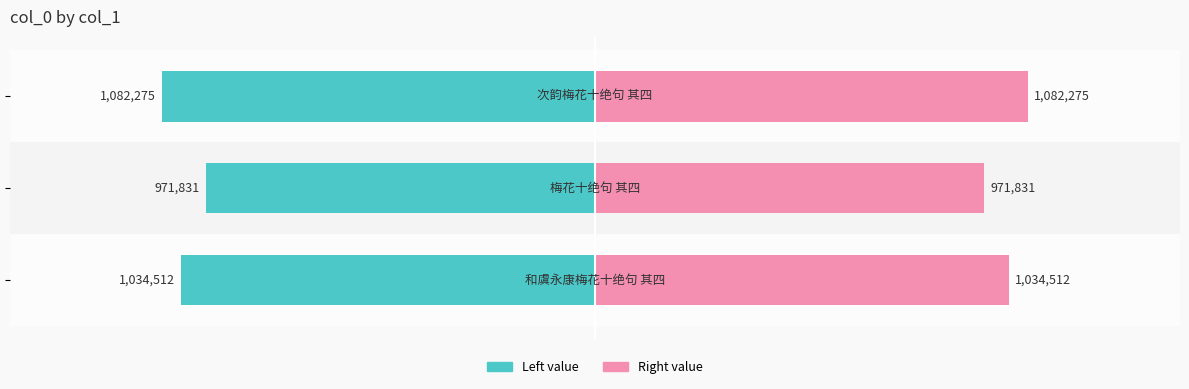

The Right value series shows 1082275 at −0.5. True or false?

True